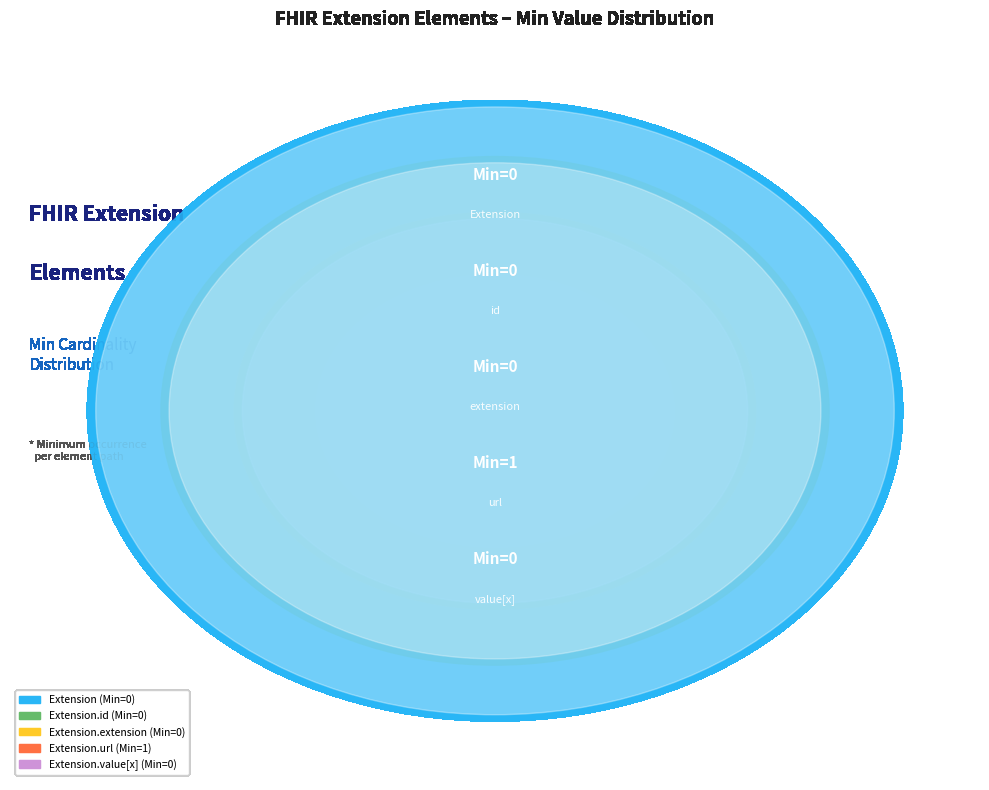

The Extension.id slice represents 0% of the pie. True or false?

True